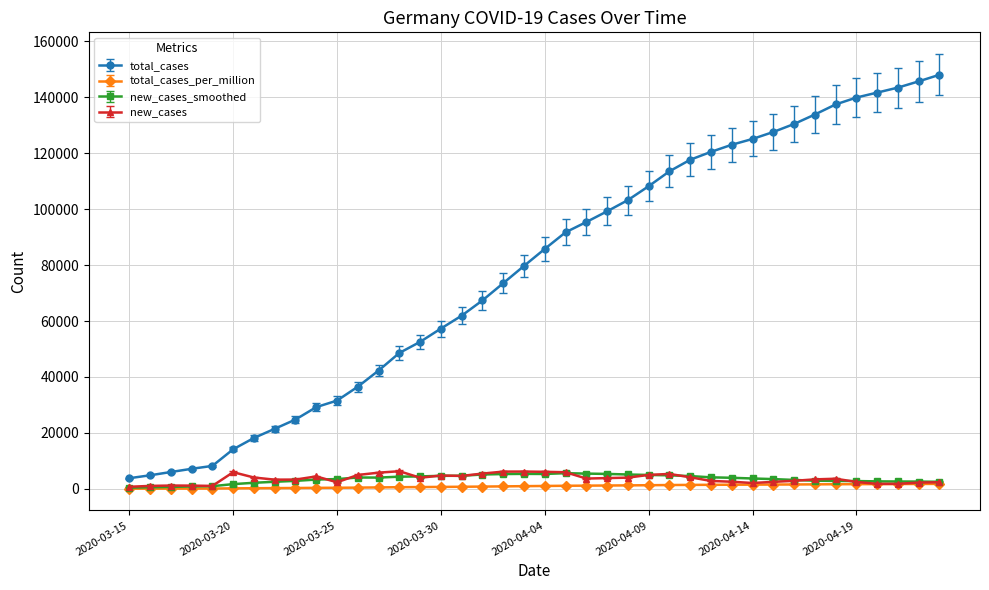

How many categories are shown in the chart?

40